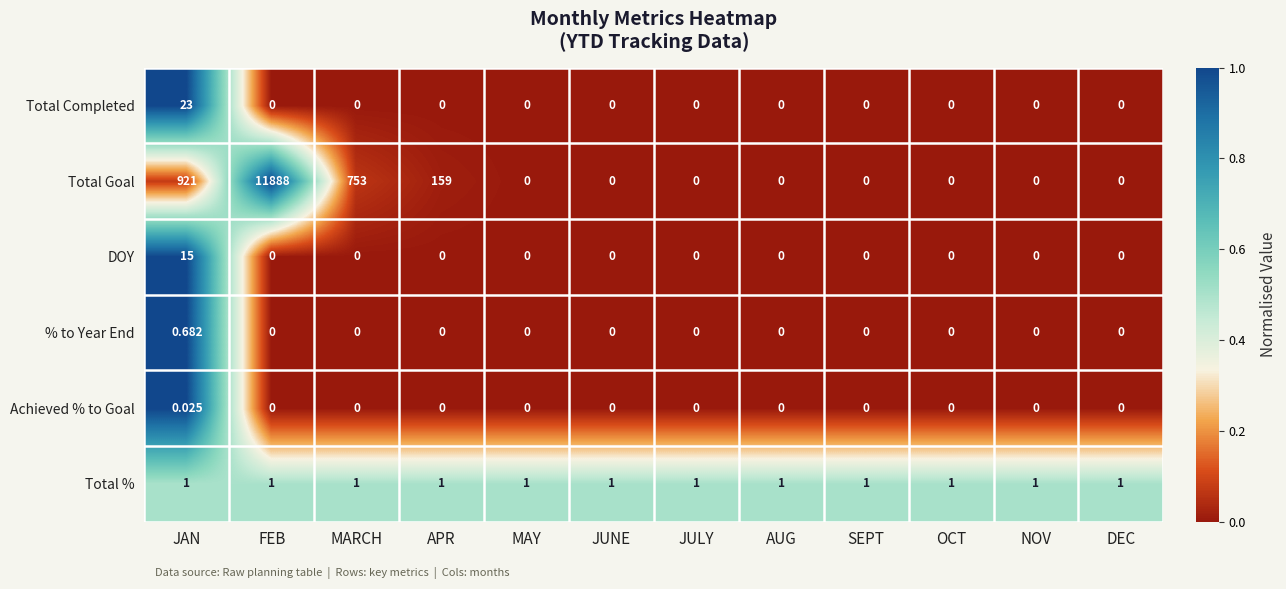

At JAN, list the series in order from largest to smallest.

Total Goal, Total Completed, DOY, Total %, % to Year End, Achieved % to Goal